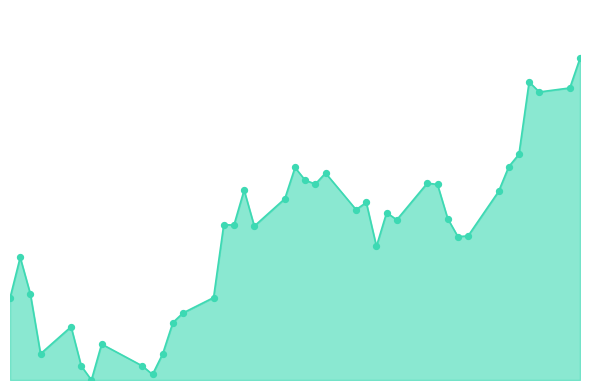

Does the chart have visible grid lines?

No